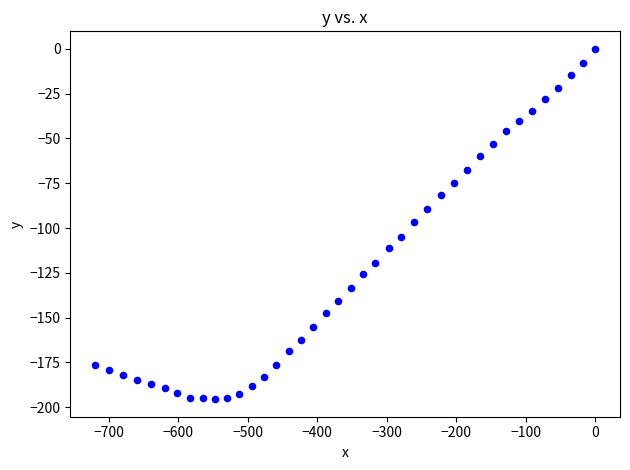

What is the range of Y values (max minus min)?

195.5